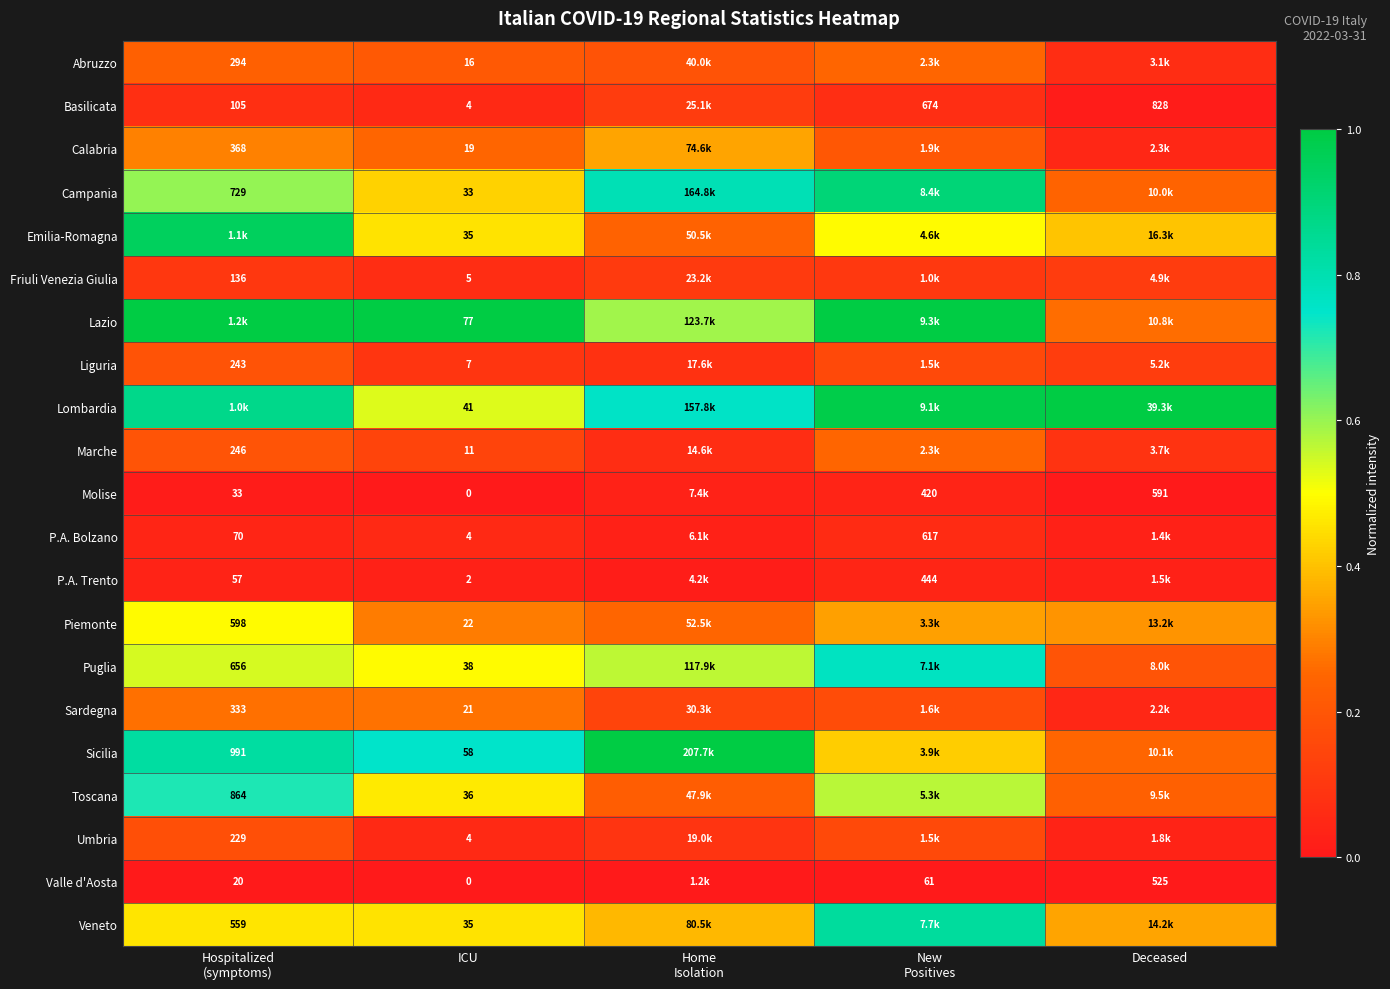

The Toscana series shows 0.6 at New Positives. True or false?

True